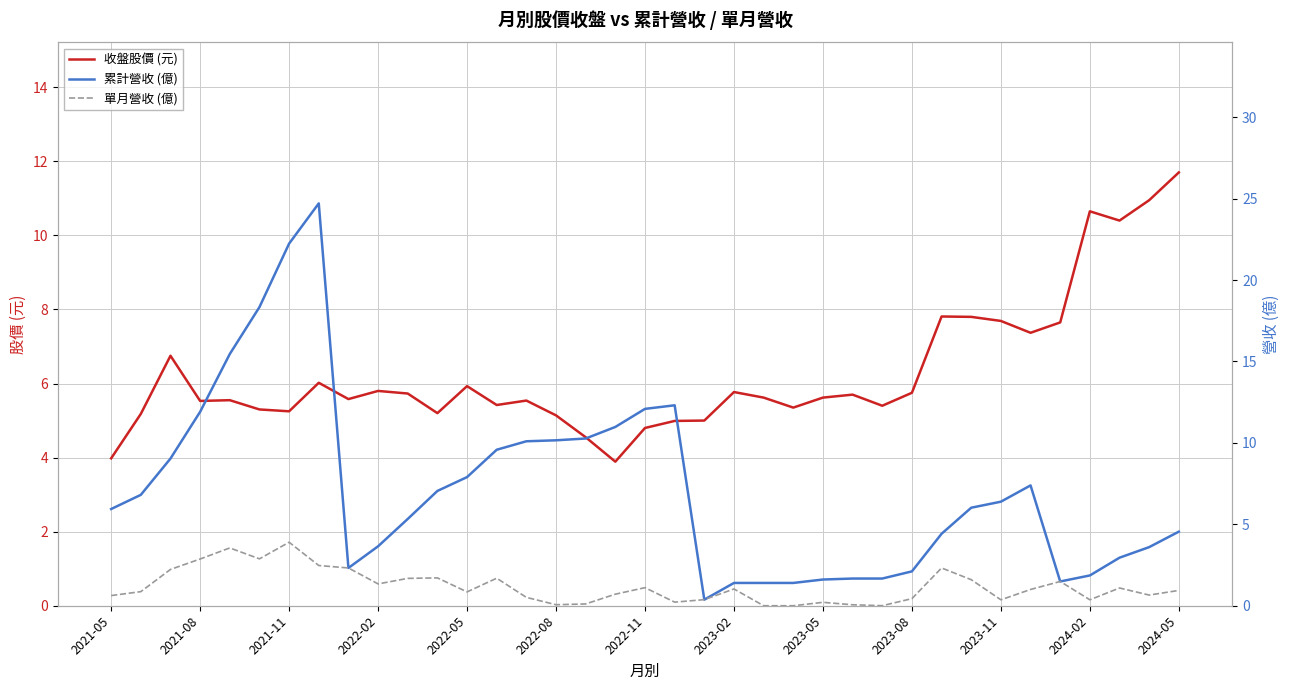

Reading left to right, transcribe all the data shown in this chart.

收盤股價 (元): 4.0	5.2	6.8	5.5	5.5	5.3	5.2	6.0	5.6	5.8	5.7	5.2	5.9	5.4	5.5	5.1	4.5	3.9	4.8	5.0	5.0	5.8	5.6	5.3	5.6	5.7	5.4	5.8	7.8	7.8	7.7	7.4	7.7	10.7	10.4	10.9	11.7
累計營收 (億): 5.9	6.8	9.0	11.9	15.5	18.3	22.2	24.7	2.3	3.6	5.3	7.0	7.9	9.6	10.1	10.2	10.3	11.0	12.1	12.3	0.4	1.4	1.4	1.4	1.6	1.7	1.7	2.1	4.4	6.0	6.4	7.4	1.5	1.9	3.0	3.6	4.5
單月營收 (億): 0.6	0.9	2.2	2.9	3.5	2.9	3.9	2.5	2.3	1.3	1.7	1.7	0.8	1.7	0.5	0.1	0.1	0.7	1.1	0.2	0.4	1.0	0.0	0.0	0.2	0.1	0.0	0.4	2.3	1.6	0.4	1.0	1.5	0.4	1.1	0.7	0.9